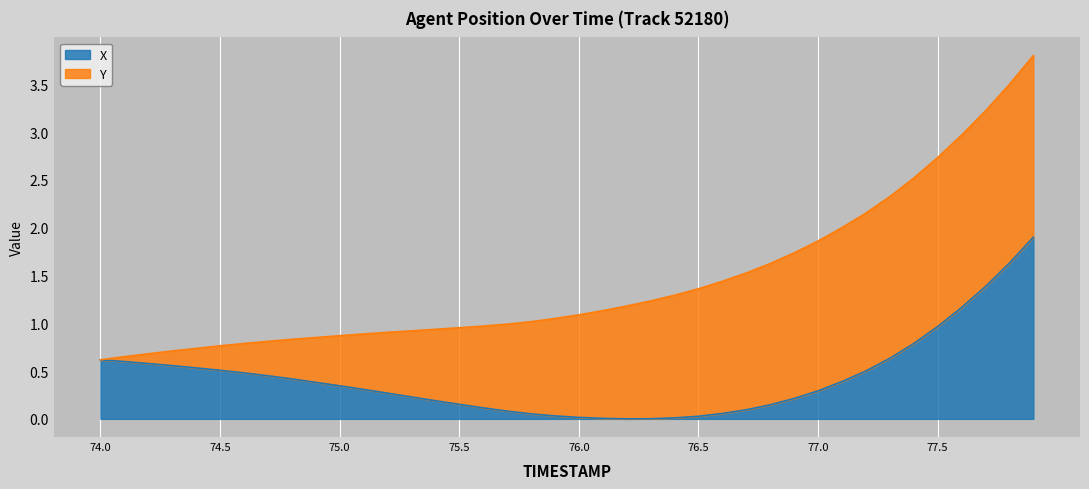

What value does the data have at 77.5?

1.0